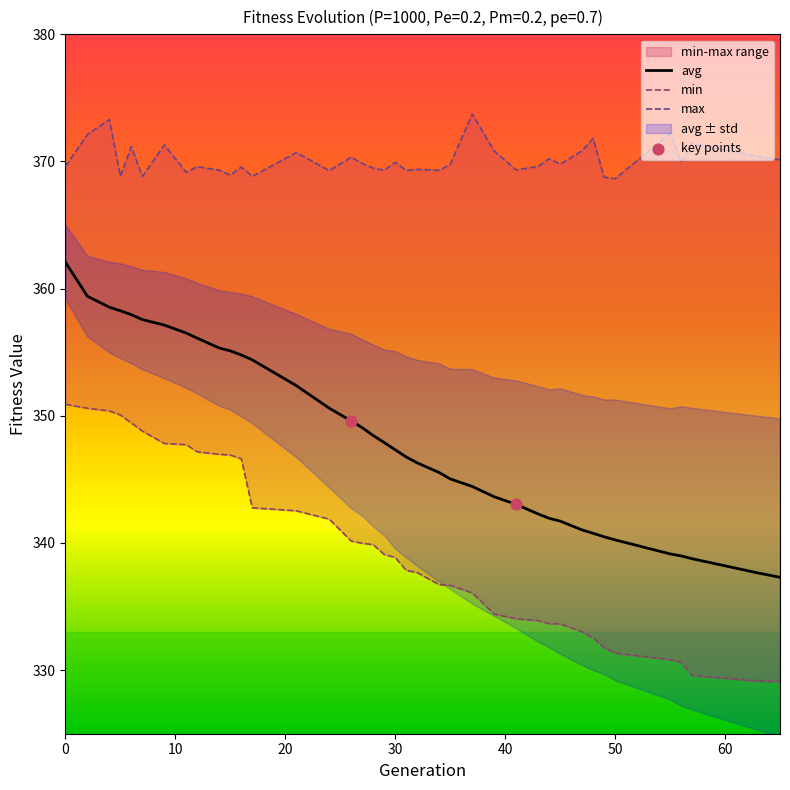

Which series contains the highest Y value?

max